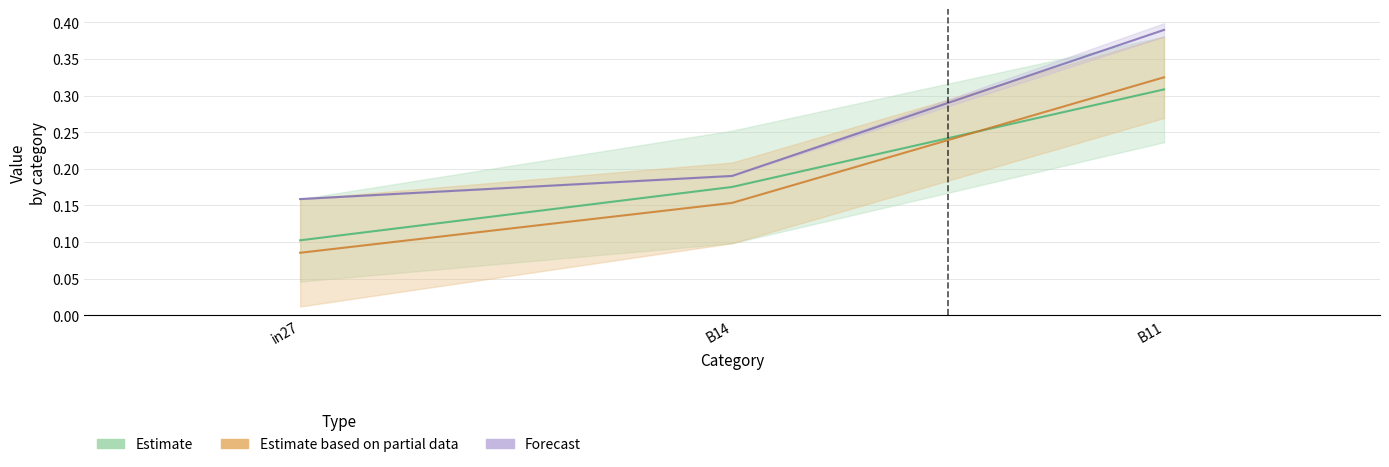

Does the chart display data point markers on the line(s)?

No